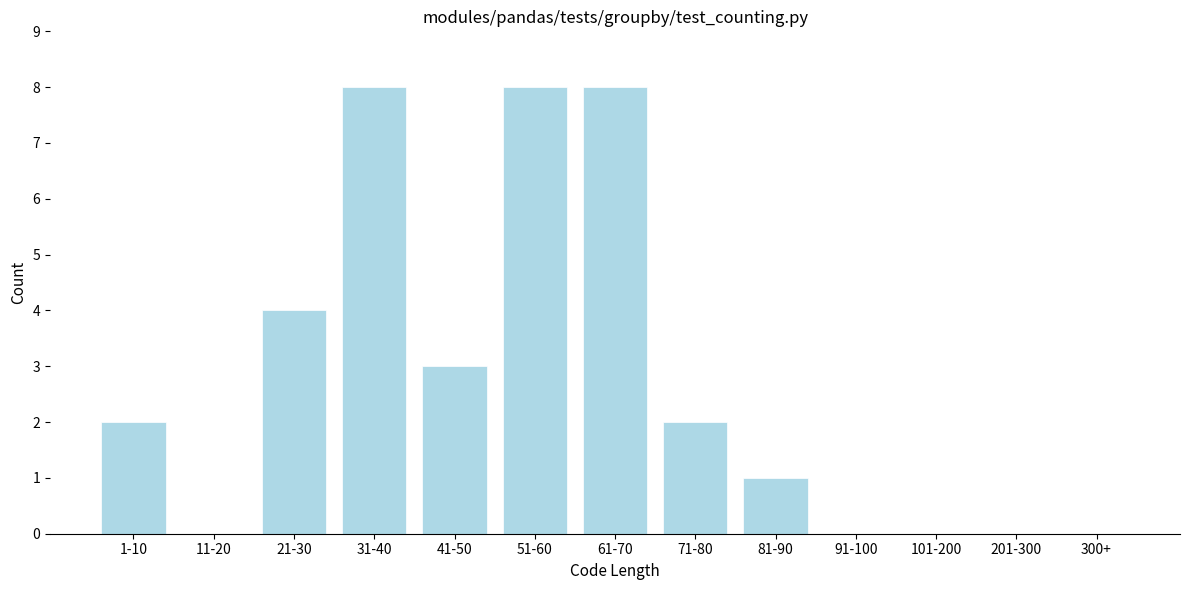

Reading left to right, what are all the values shown in this chart?

1-10=2	11-20=0	21-30=4	31-40=8	41-50=3	51-60=8	61-70=8	71-80=2	81-90=1	91-100=0	101-200=0	201-300=0	300+=0